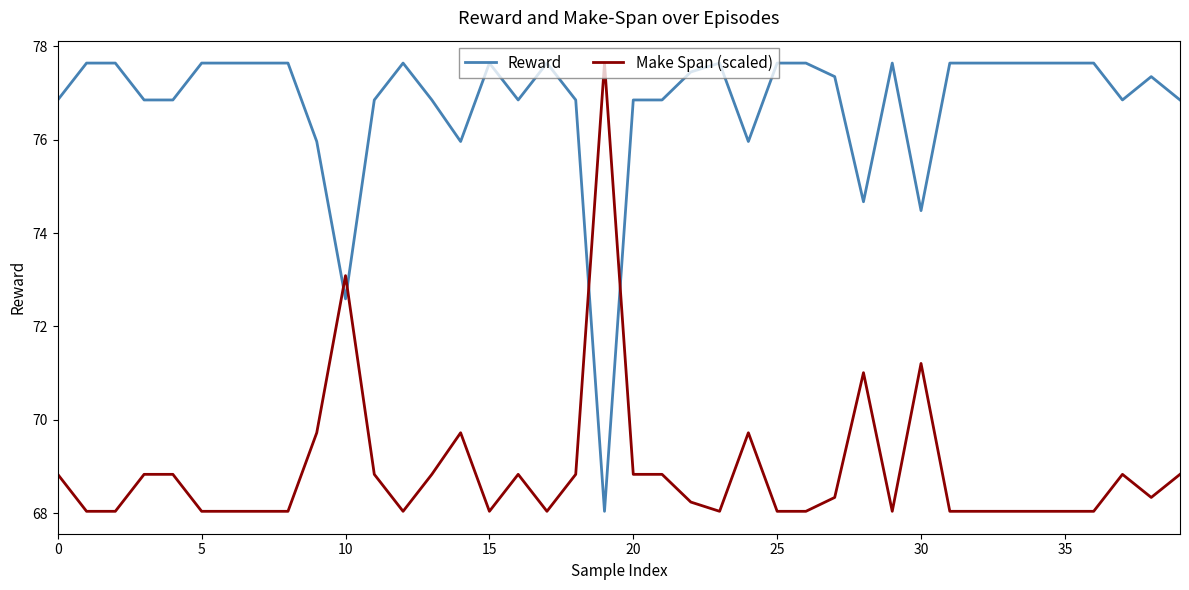

How many intersections are there between Make Span (scaled) and Reward?

4